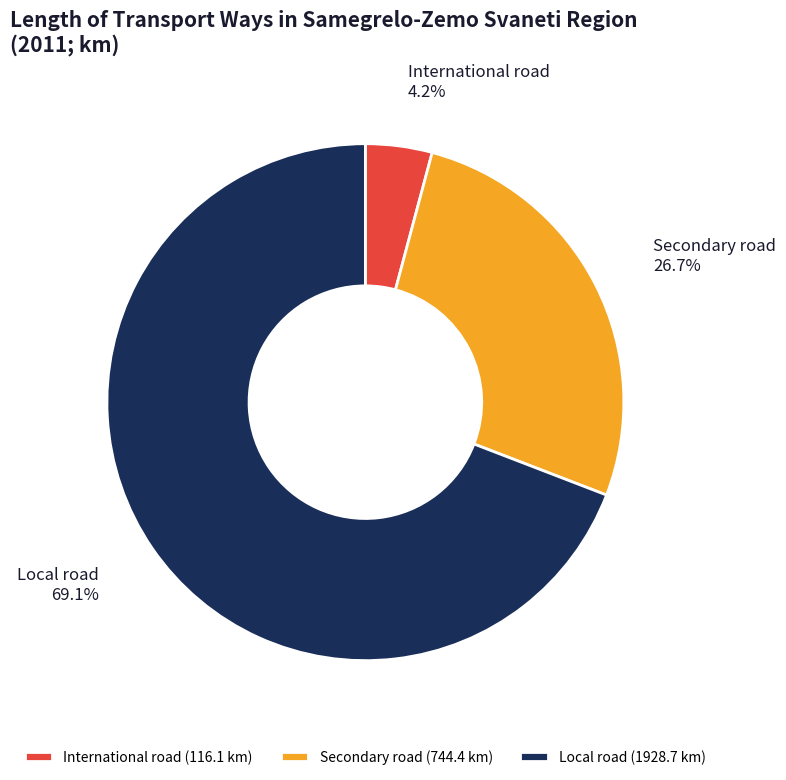

What is the largest slice in the pie chart?

Local road